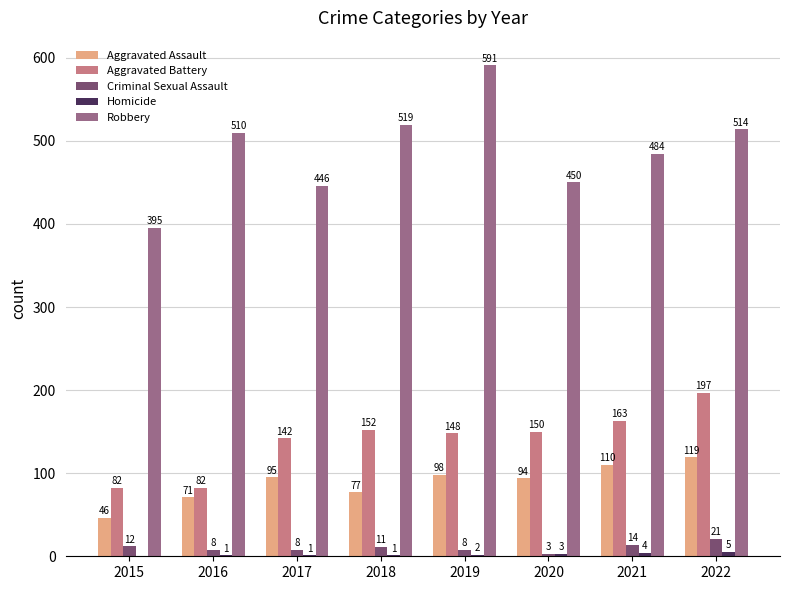

The Aggravated Assault series shows 71 at 2016. True or false?

True